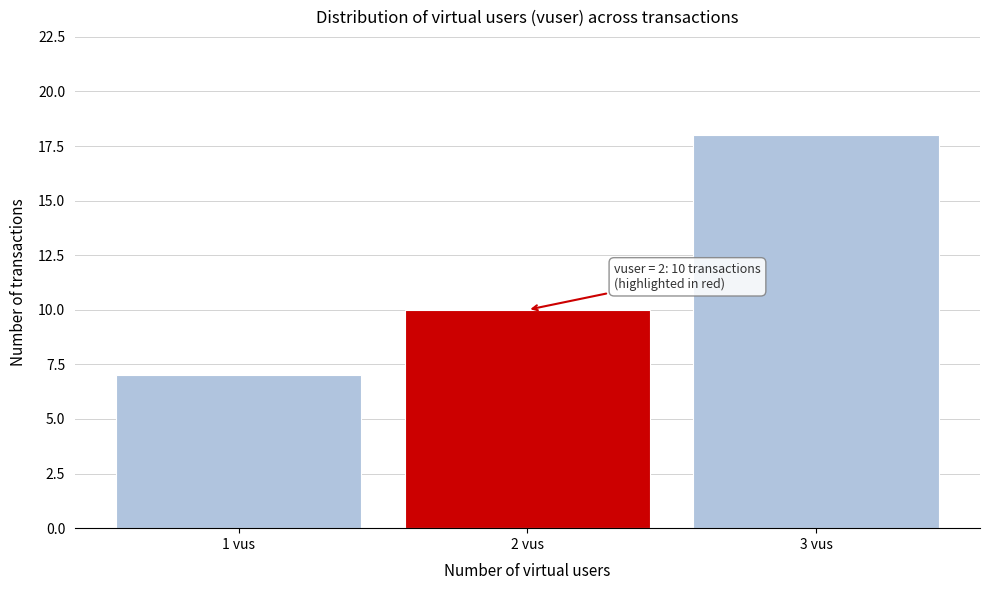

Which range on the x-axis has the tallest bar?

2.5 to 3.5